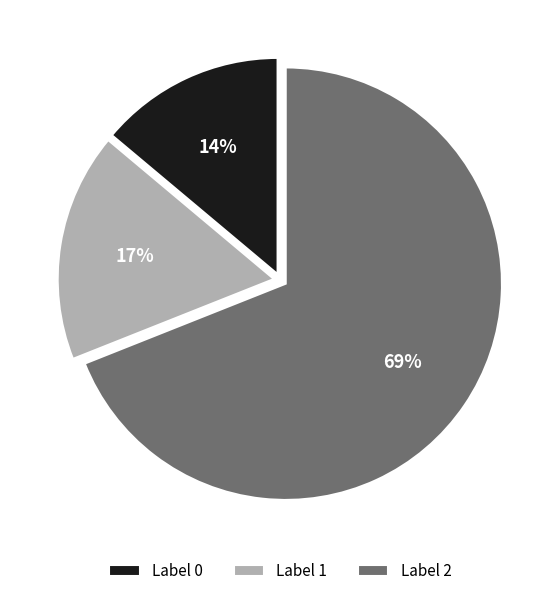

Combined, do Label 0 and Label 2 account for over 50%?

Yes